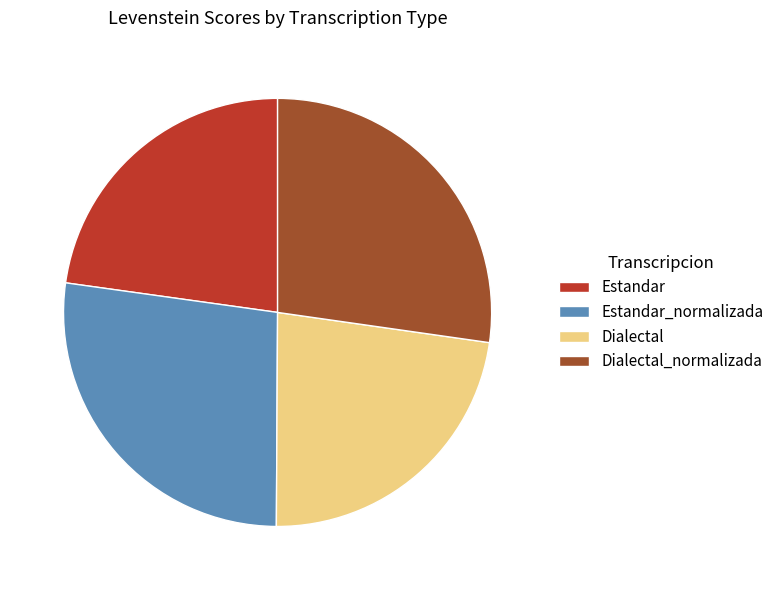

How many segments does this pie chart have?

4